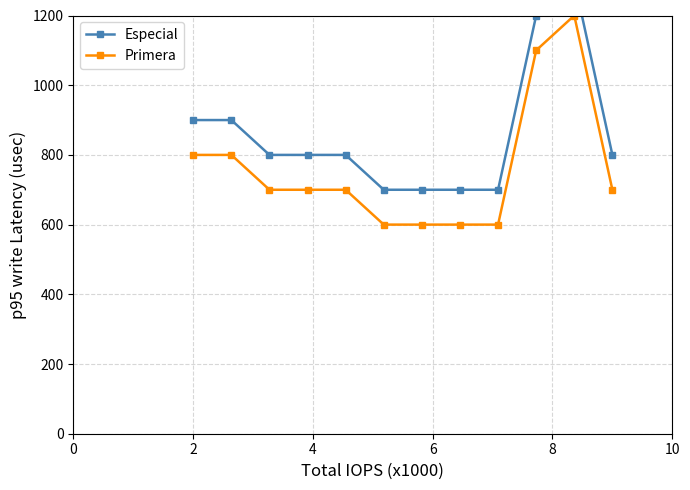

What is the value of the Primera point at the 8th from the left?

600